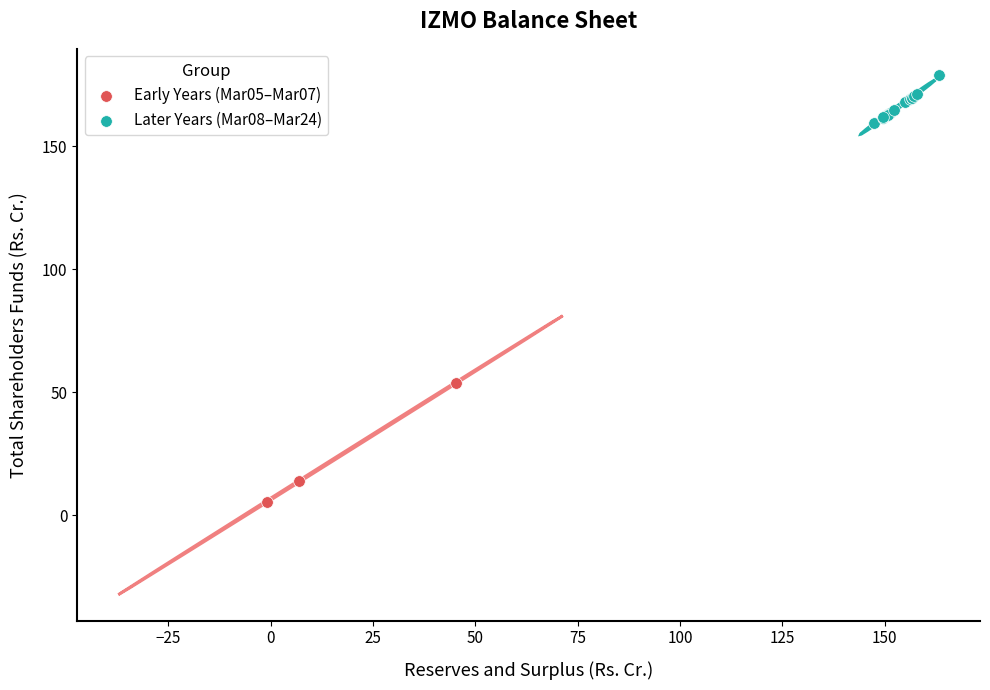

Which series contains the lowest Y value?

Early Years (Mar05–Mar07)